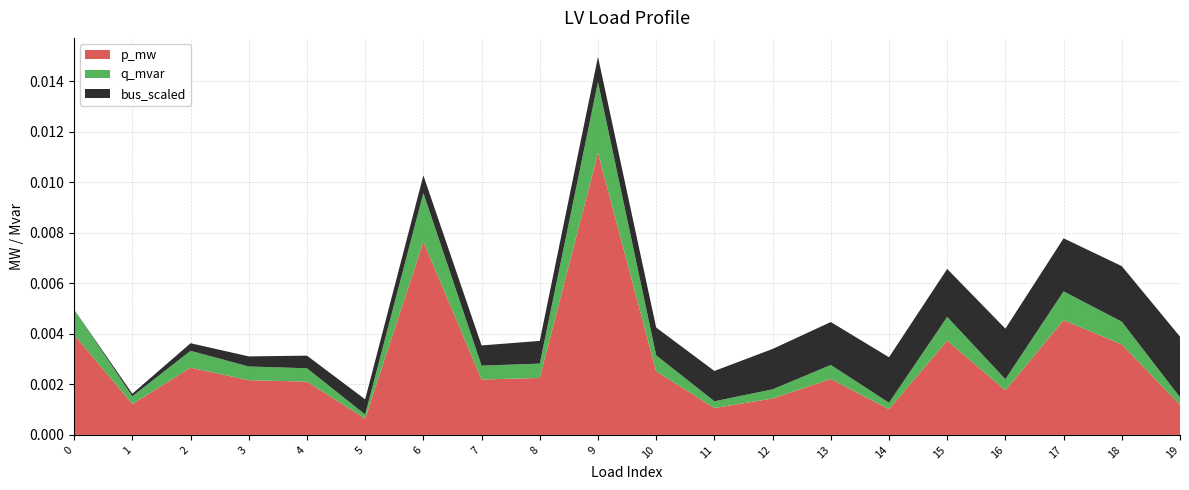

At which category is the sum across all series the highest?

9